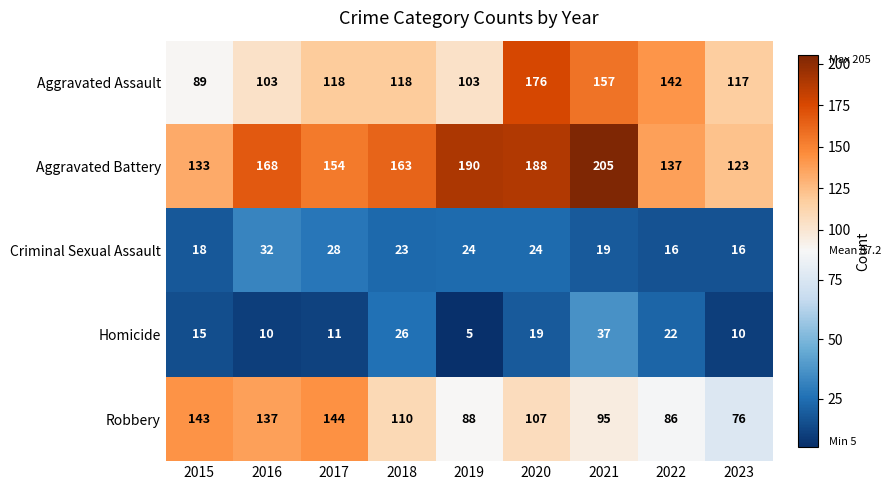

What is the sum of the Robbery values at 2020 and 2015?

250